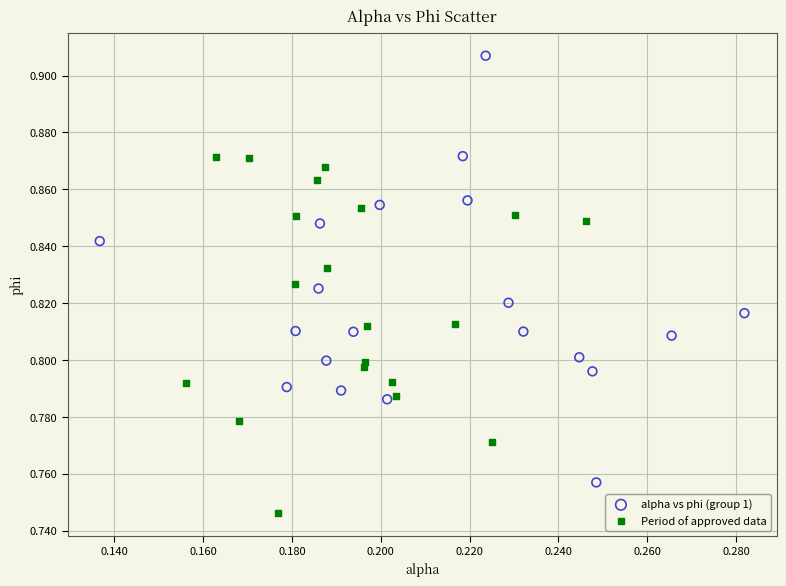

Which series contains the highest Y value?

alpha vs phi (group 1)